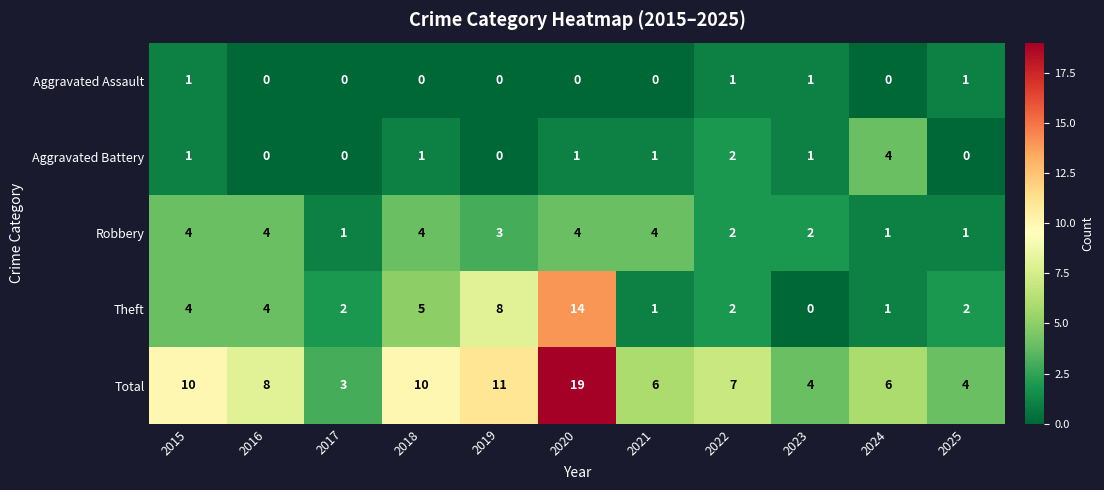

What is the maximum value shown in the chart?

19